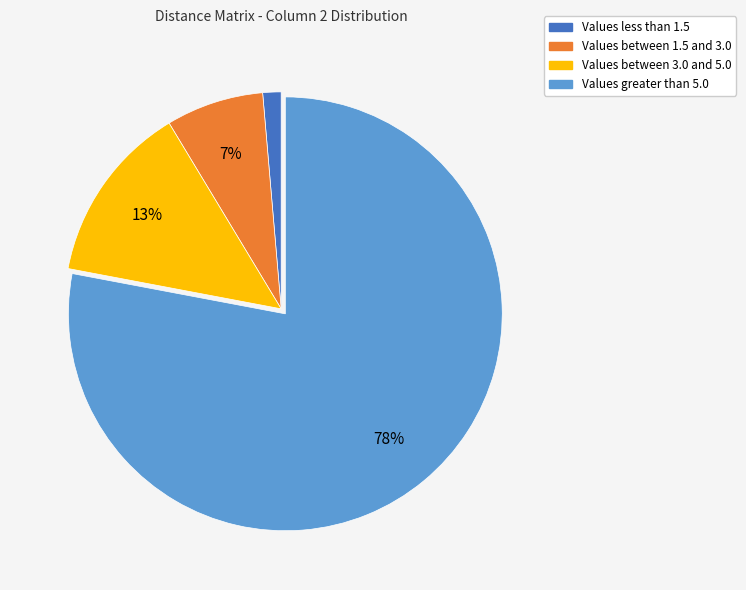

To the nearest percent, what is the average slice percentage?

25%